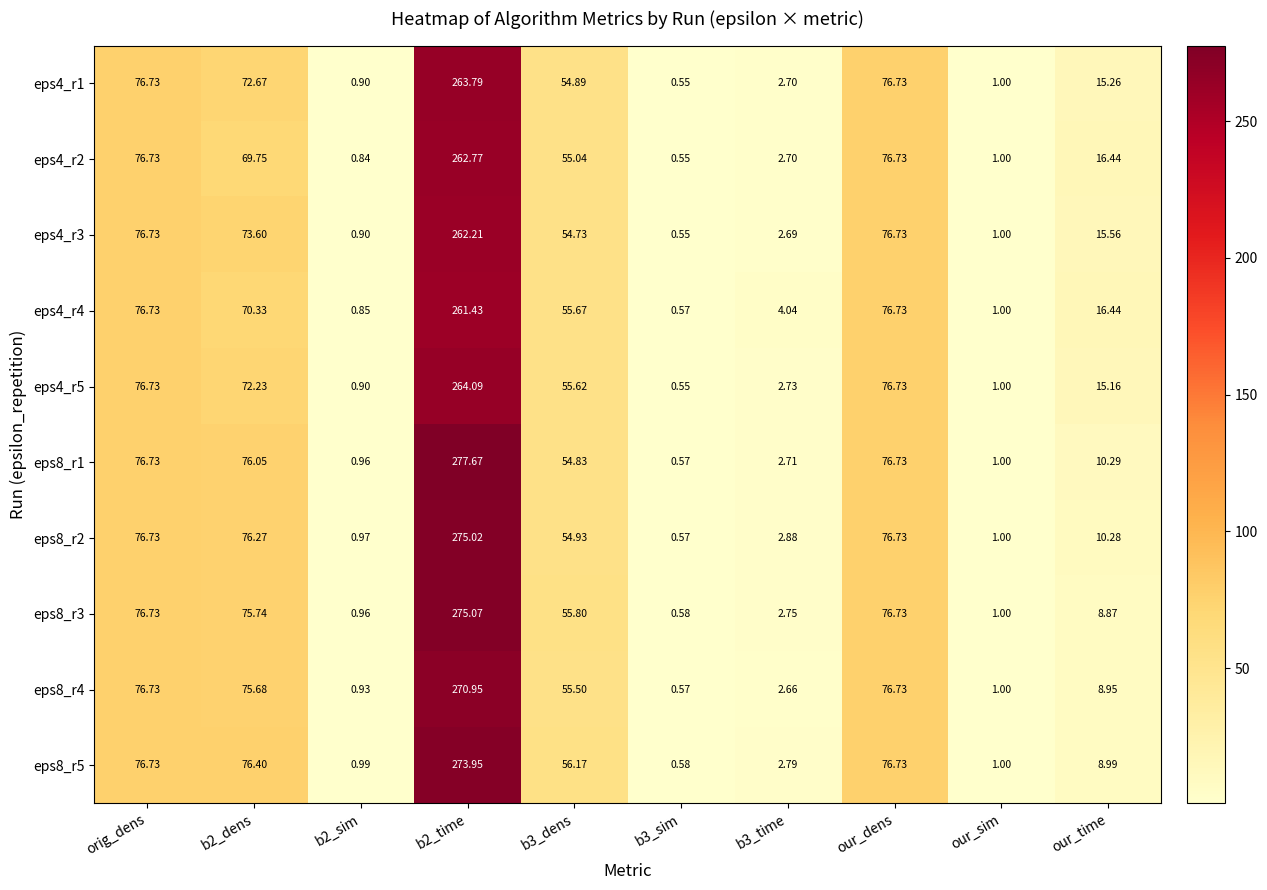

Where does the eps4_r5 series first go above 55?

orig_dens